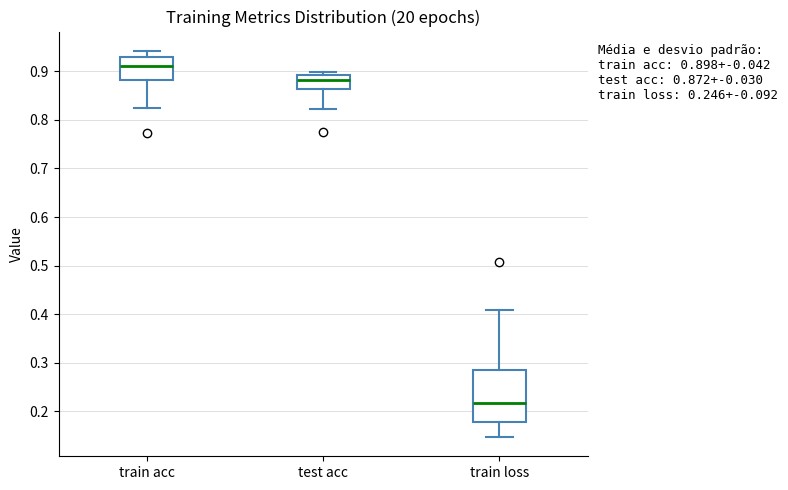

Which box's median line is the highest?

train acc